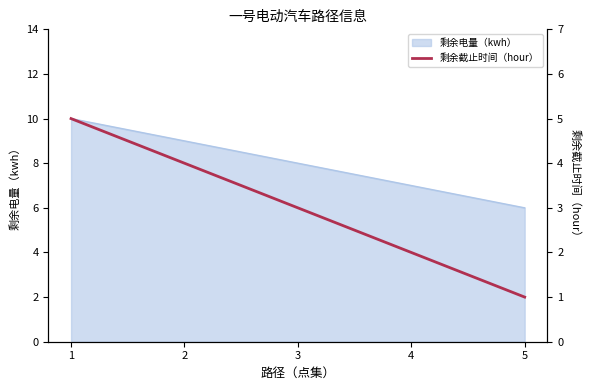

List the labels in order of 剩余电量（kwh） value, smallest first.

5, 4, 3, 2, 1